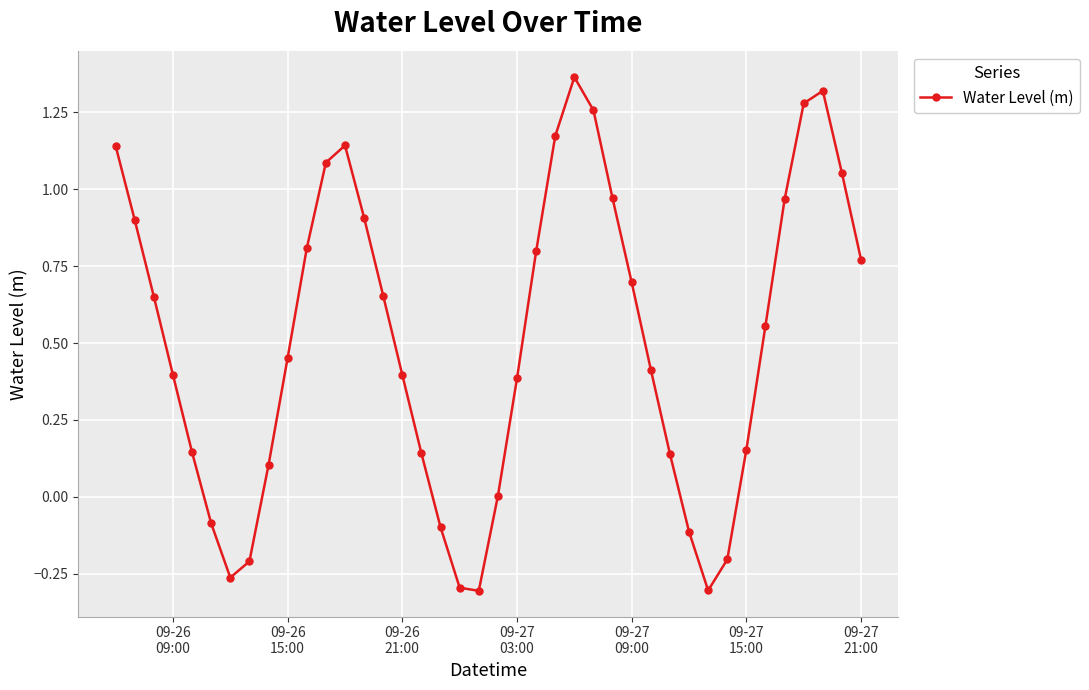

What is the value of the 22nd point from the left?

0.4